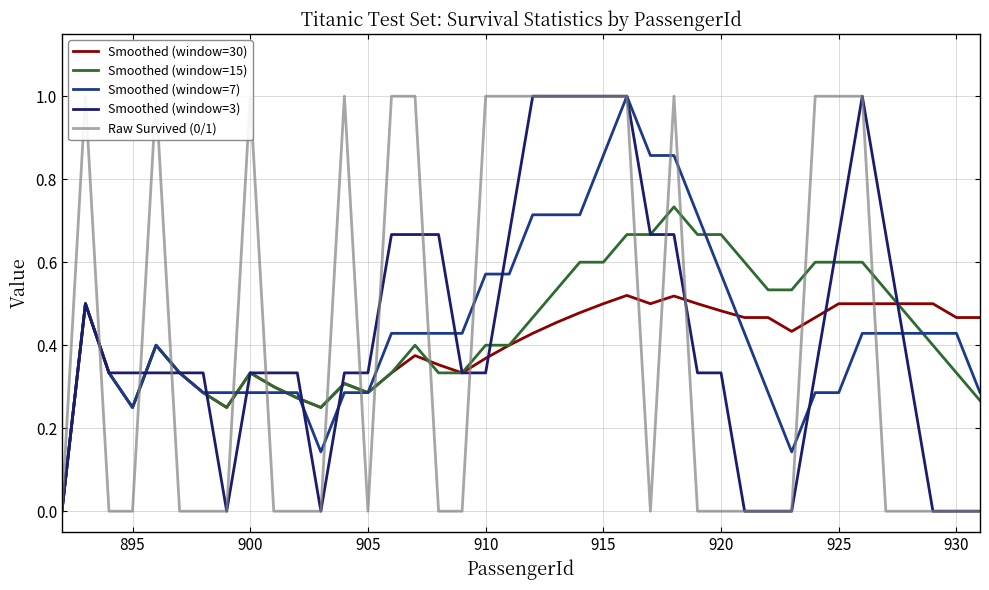

What is the highest value of the Smoothed (window=30) series?

0.5